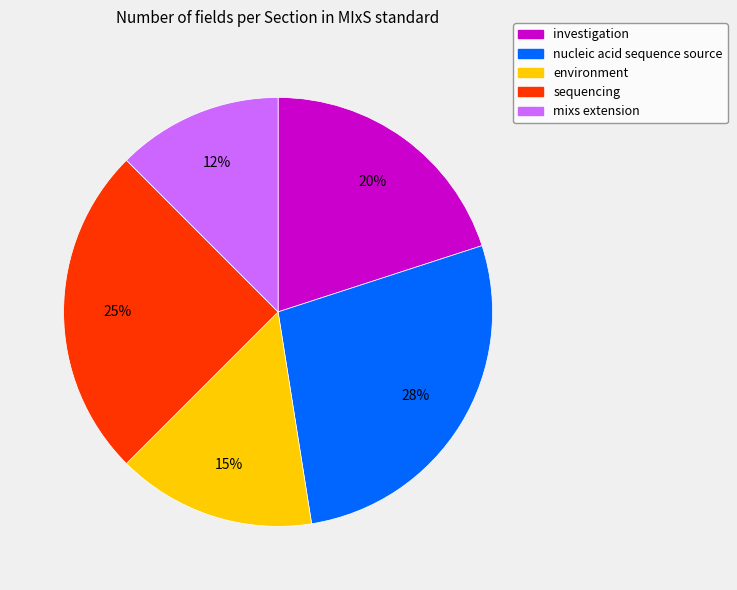

What is the smallest slice in the pie chart?

mixs extension